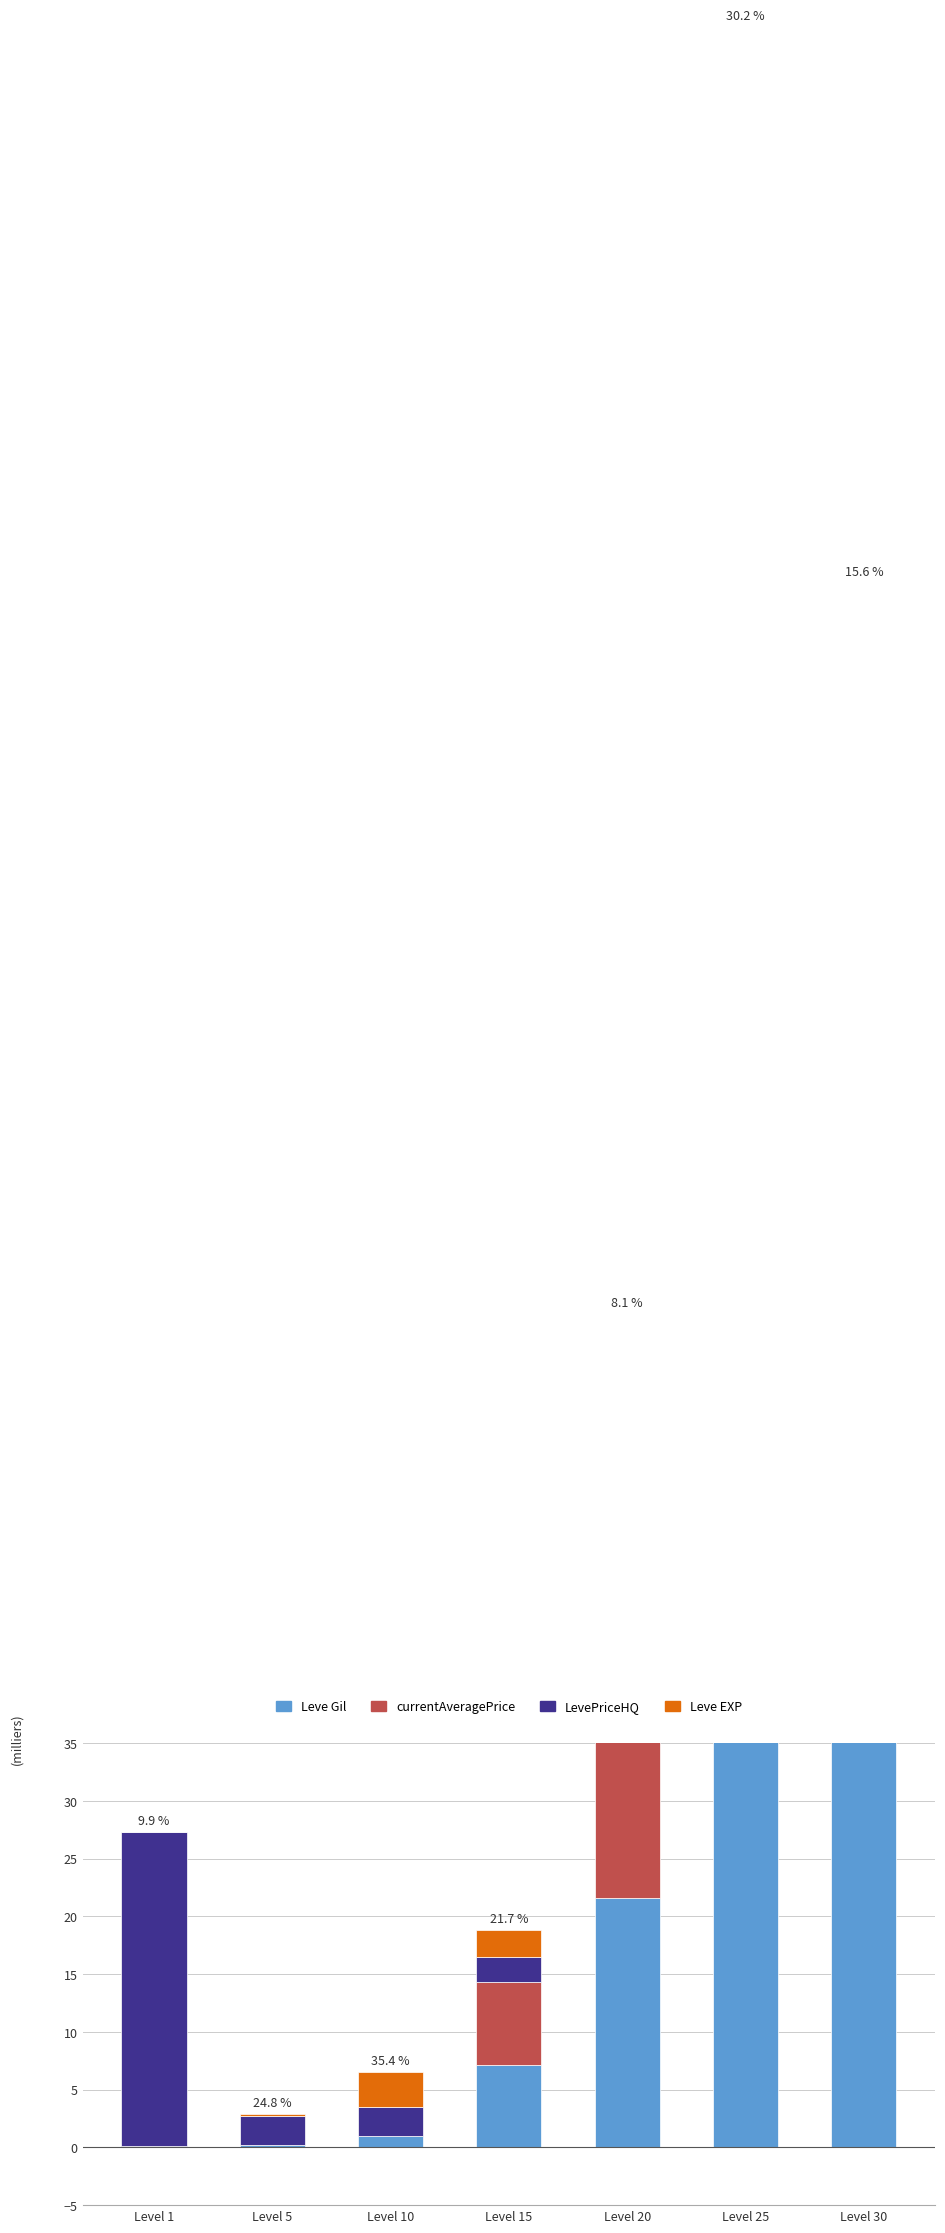

What is the value of the Leve Gil bar at the 1st from the left?

0.2